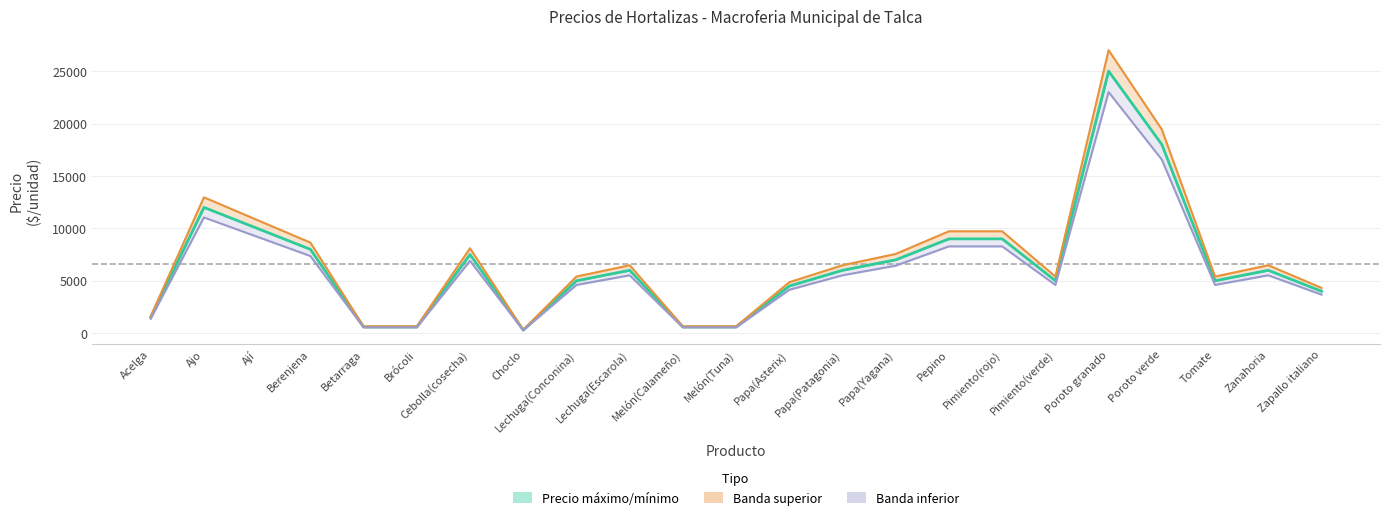

Is this an area chart (filled region under the line)?

No